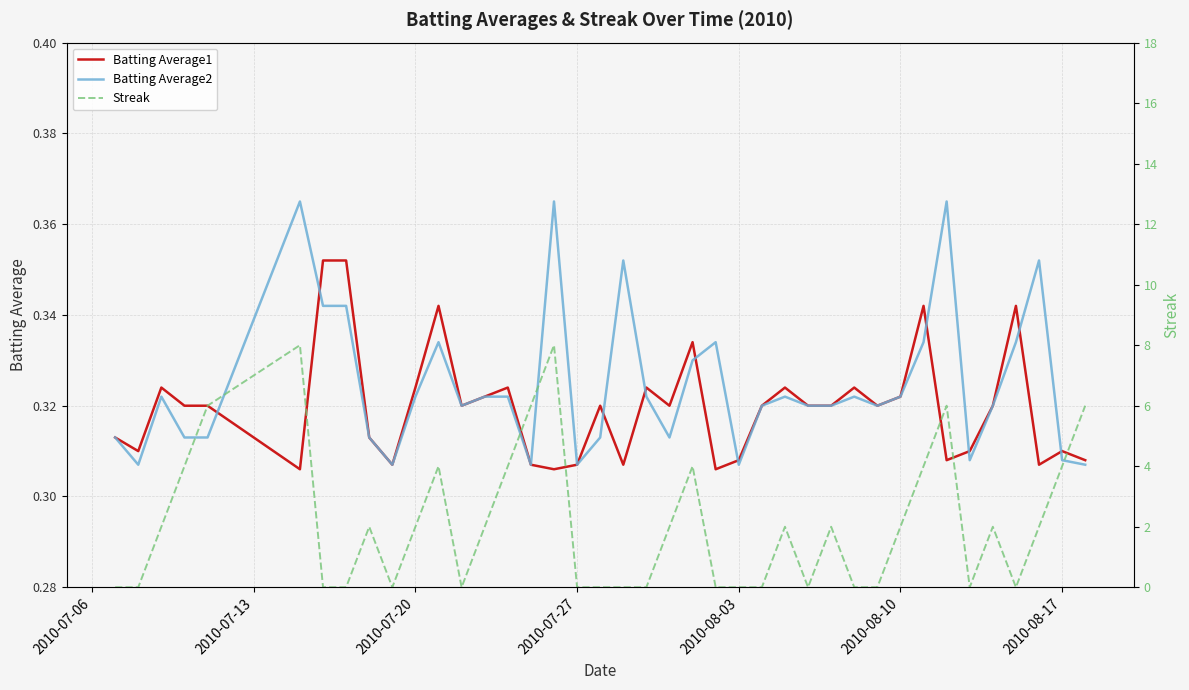

Is it true that Batting Average1 equals 0.5 at 2010-07-20?

False